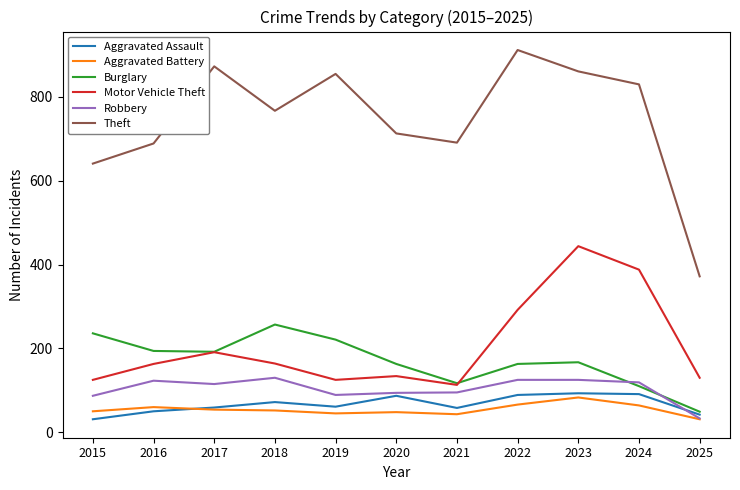

Which category has the highest value across all series?

2022